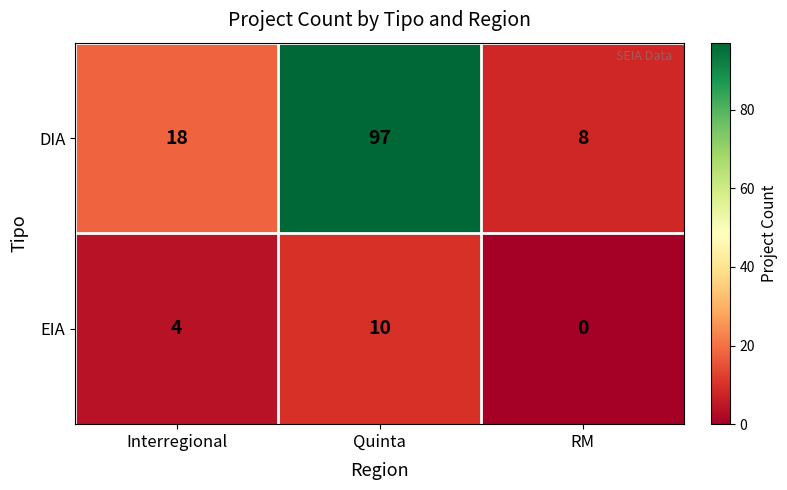

Rank the series at Quinta from highest to lowest value.

DIA, EIA